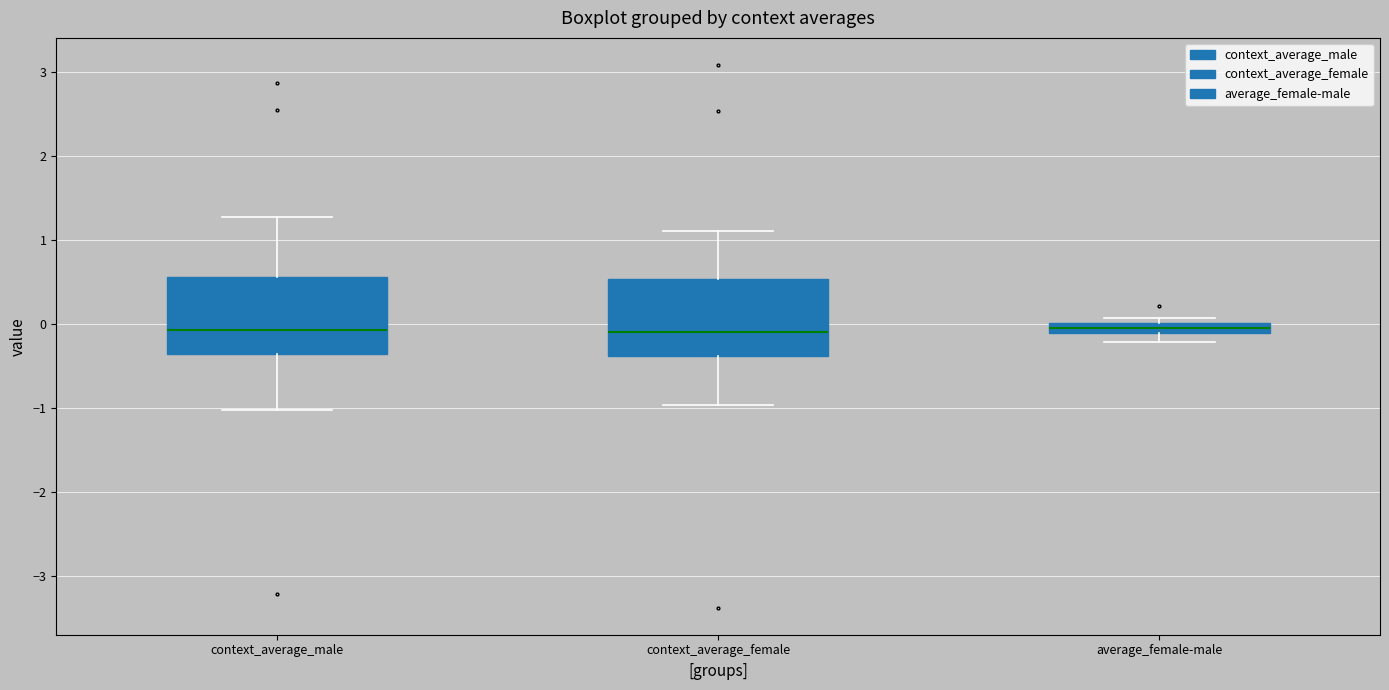

Where is the lower edge of the box for average_female-male on the y-axis? The values are not printed on the chart, so give them approximately, as read against the axis.

-0.1